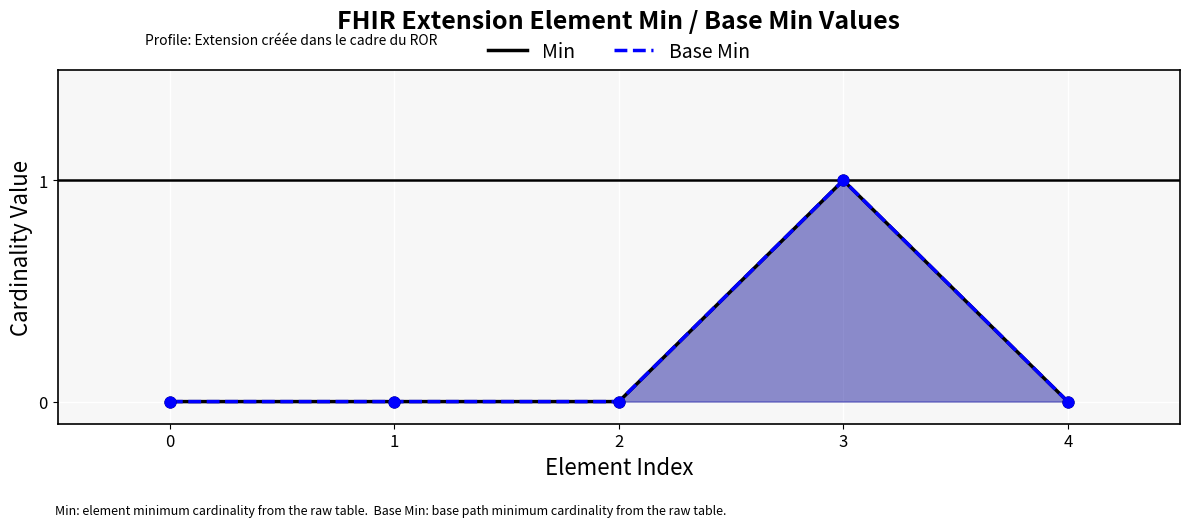

Which series has the largest total across all categories?

Min